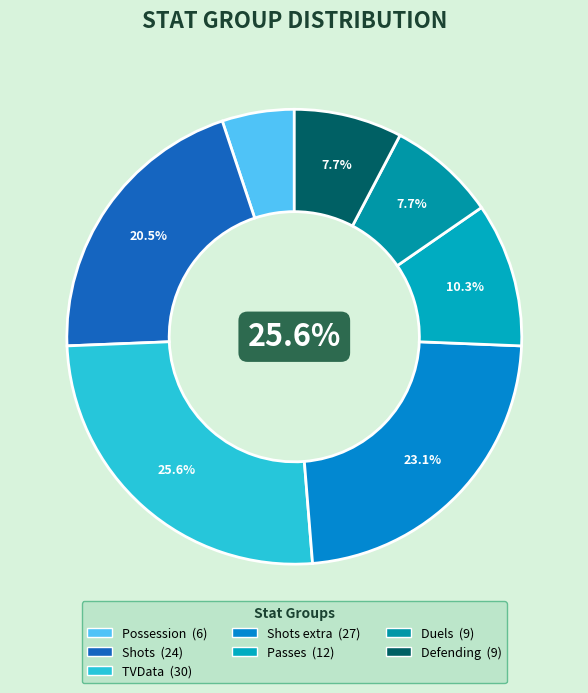

To the nearest percent, what is the difference between the largest and smallest slice percentages?

21%